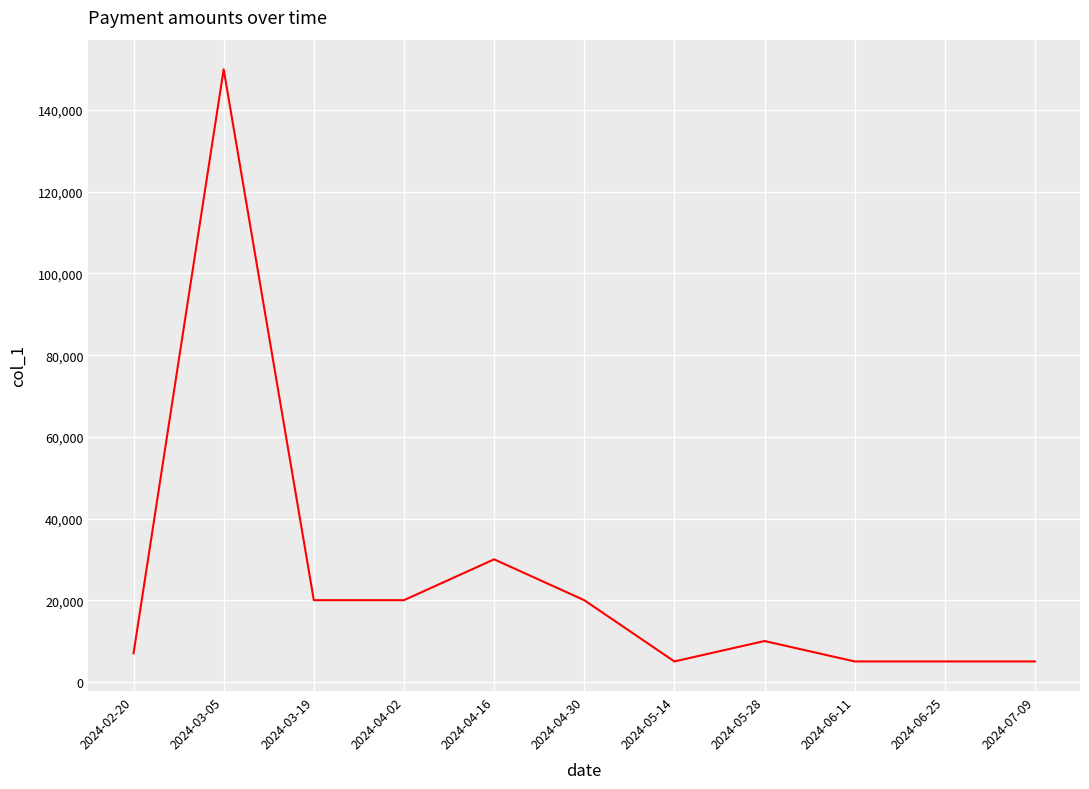

What is the maximum value shown in the chart?

150000